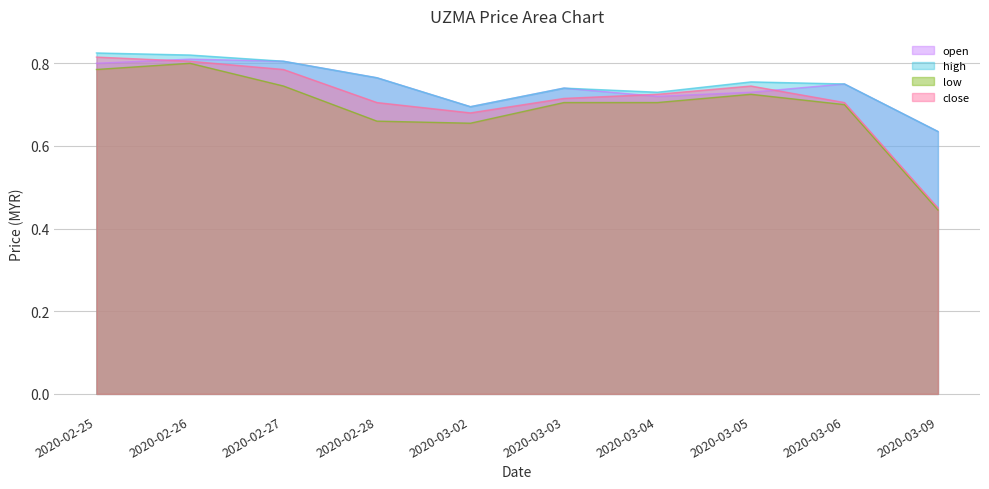

What is the label of the 1st point from the right?

2020-03-09